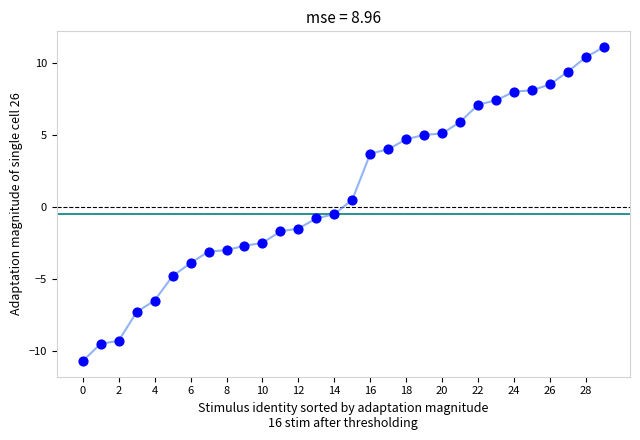

What is the range of Y values (max minus min)?

21.8